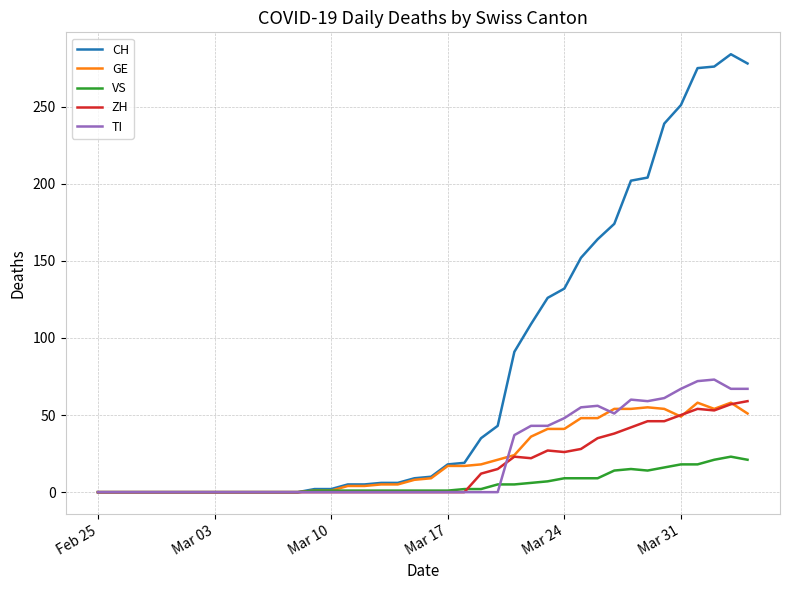

Which series has the largest total across all categories?

CH